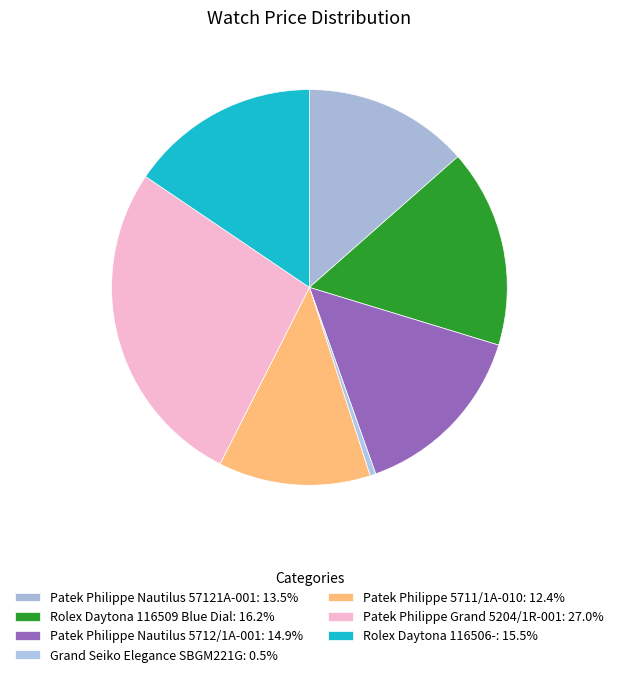

How many segments does this pie chart have?

7